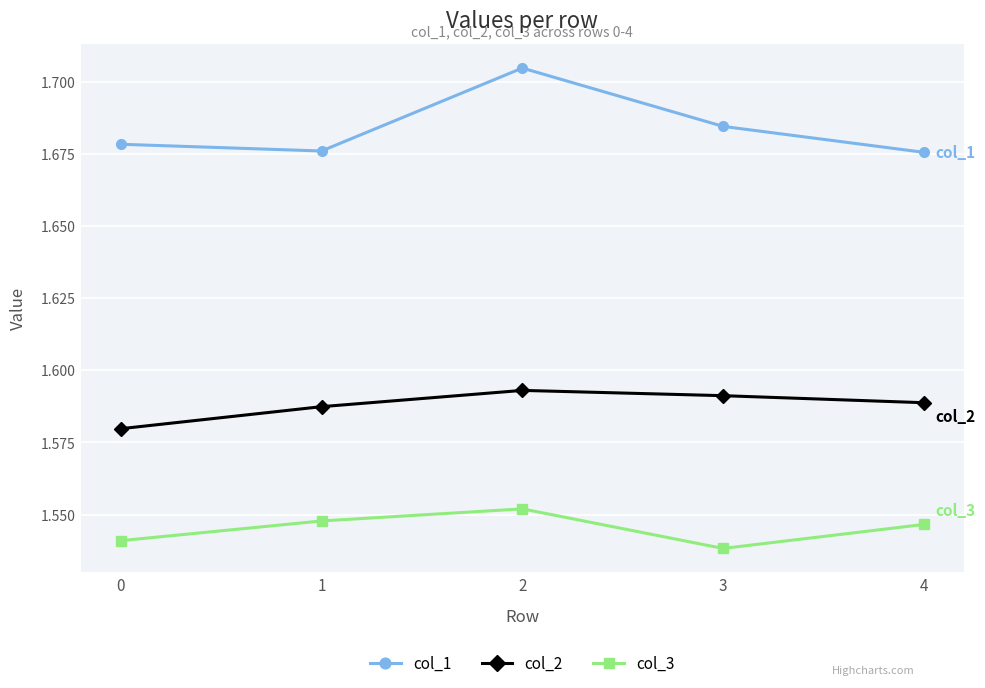

What is the difference between the highest and lowest values at 4?

0.1